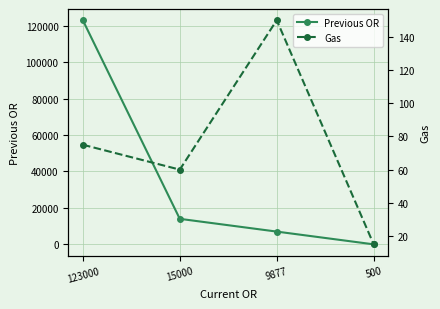

Between which two adjacent categories do Previous OR and Gas first intersect?

9877 and 500